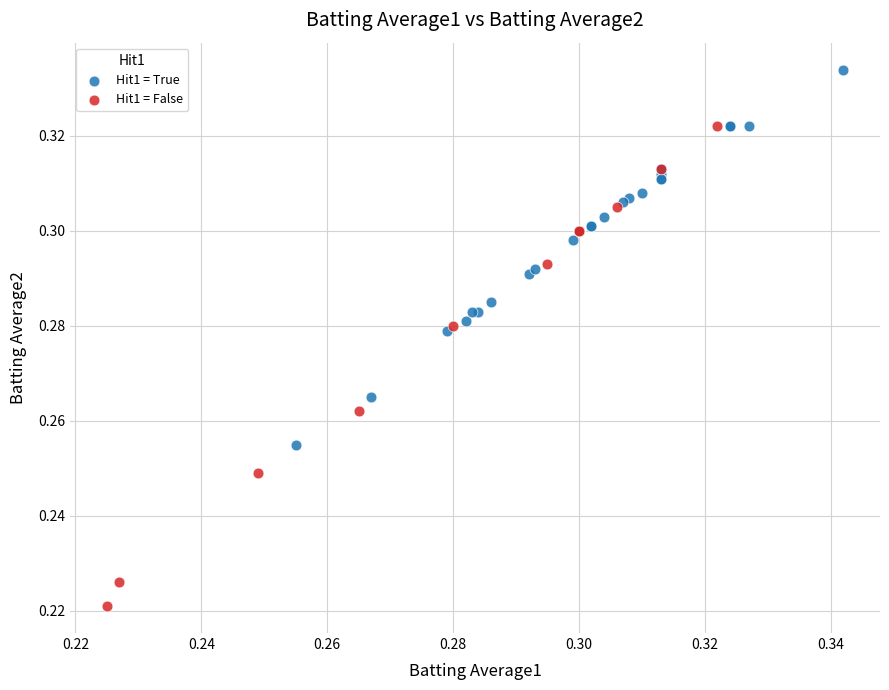

Which series contains the lowest Y value?

Hit1 = False